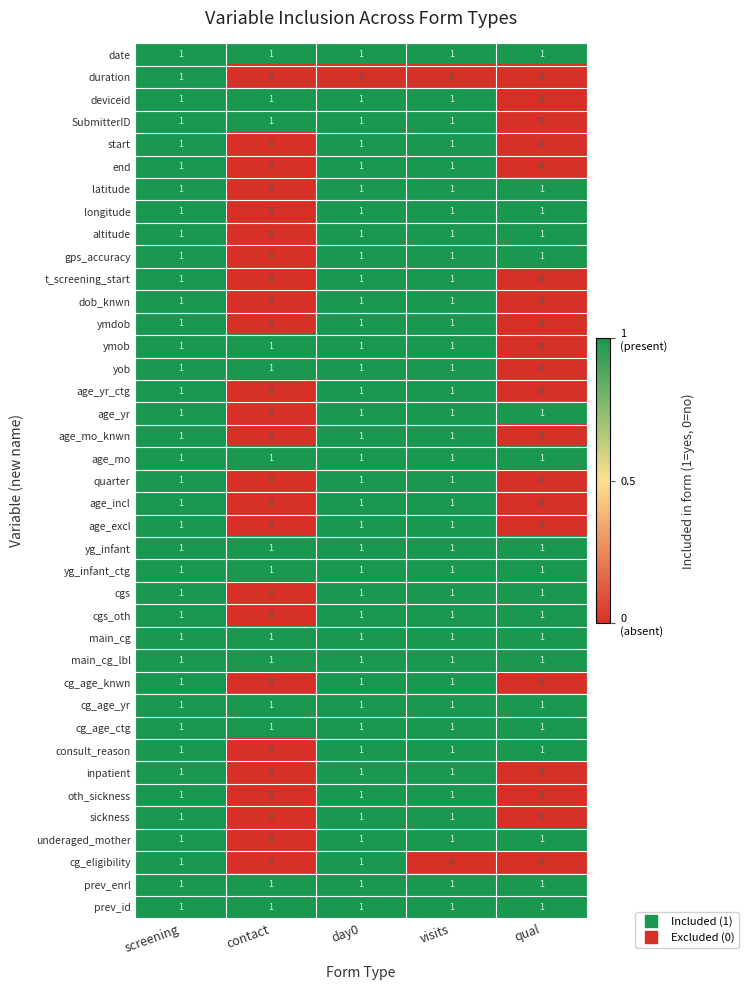

What is the total value across all series at day0?

38